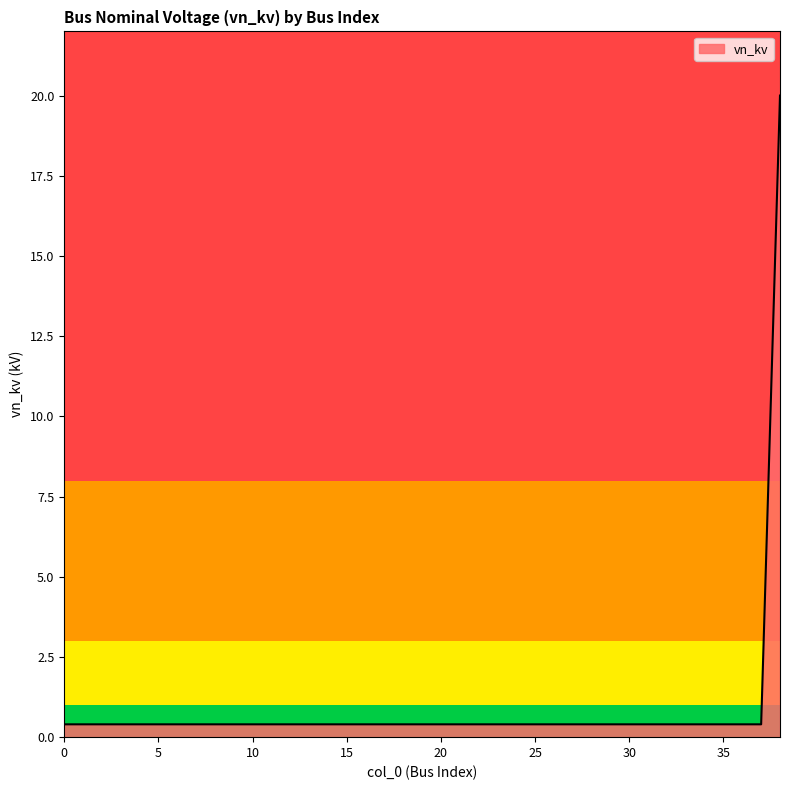

Does the chart display data point markers on the line(s)?

No